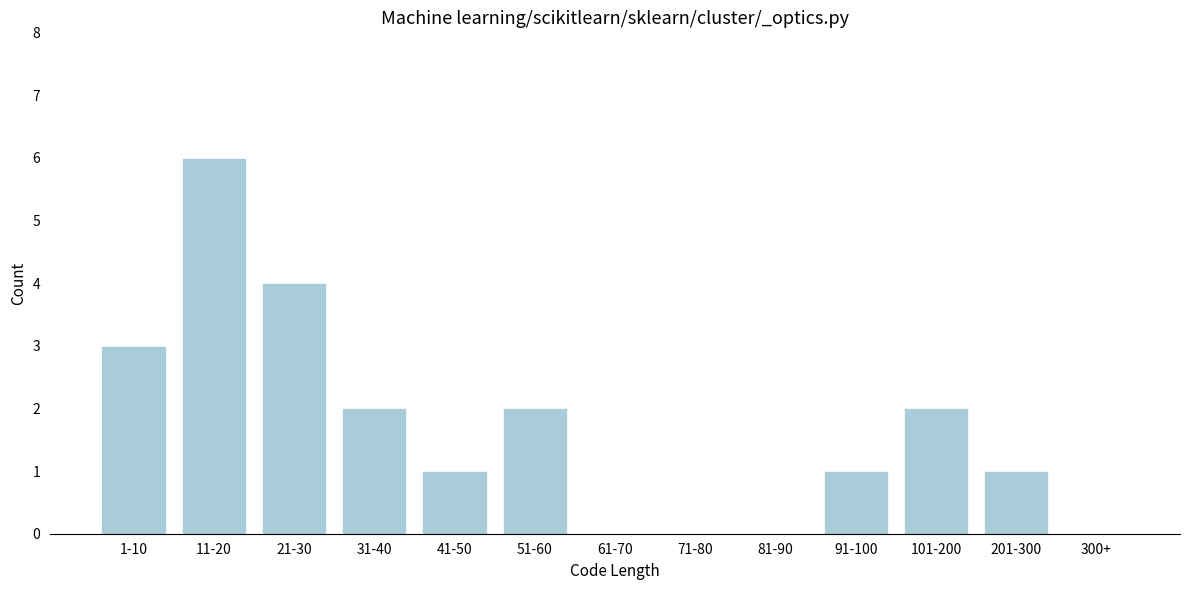

Reading right to left, extract all data points from this chart.

300+=0	201-300=1	101-200=2	91-100=1	81-90=0	71-80=0	61-70=0	51-60=2	41-50=1	31-40=2	21-30=4	11-20=6	1-10=3